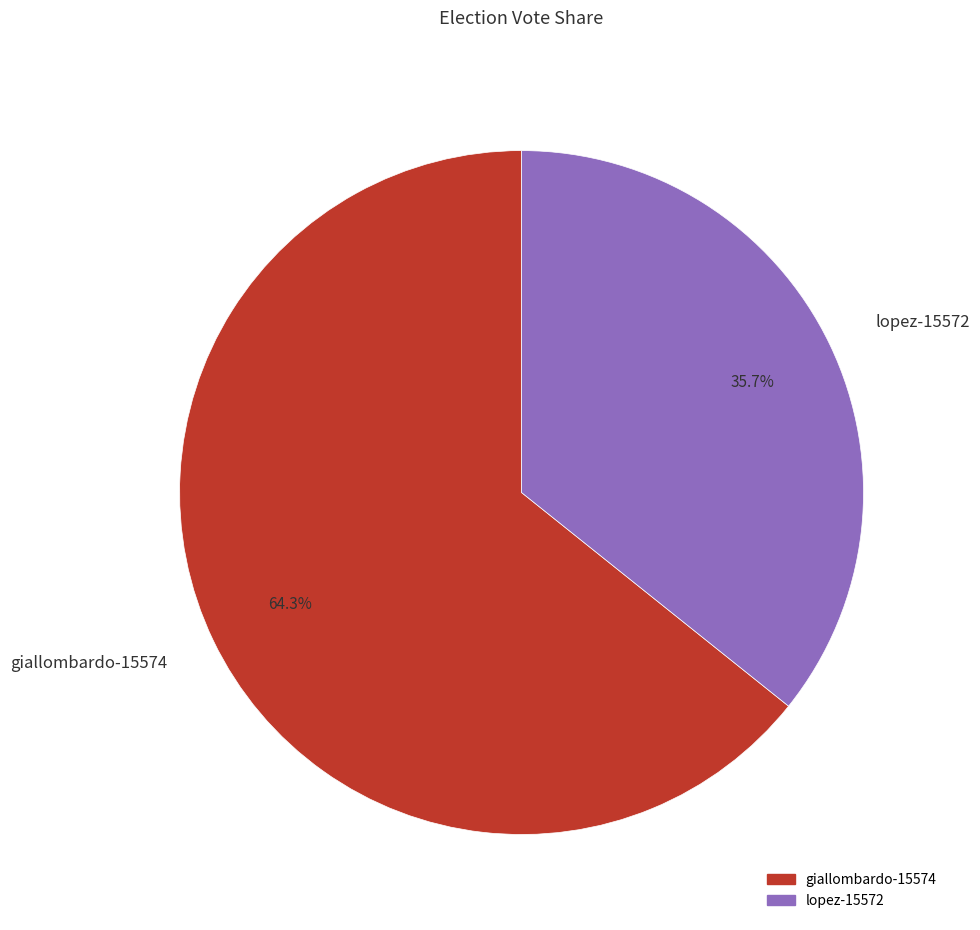

To the nearest percent, what is the difference between the giallombardo-15574 and lopez-15572 slice percentages?

29%